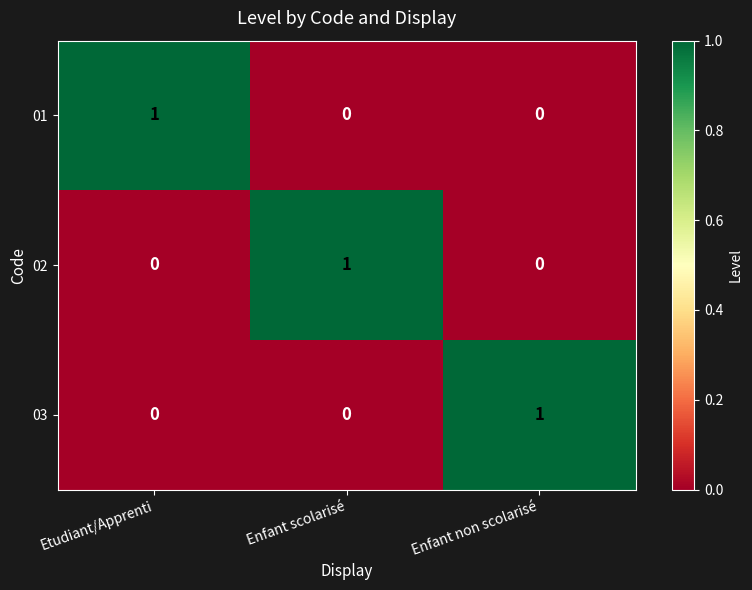

How many data points does each series have?

3